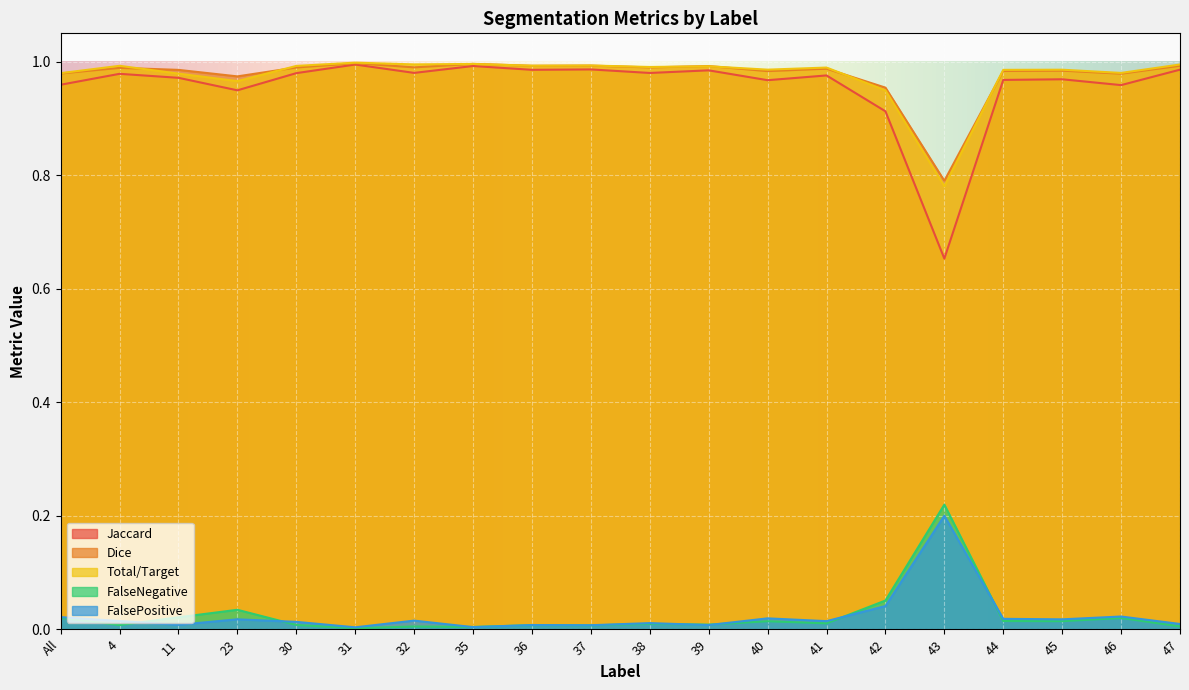

Which series has the largest total across all categories?

Dice